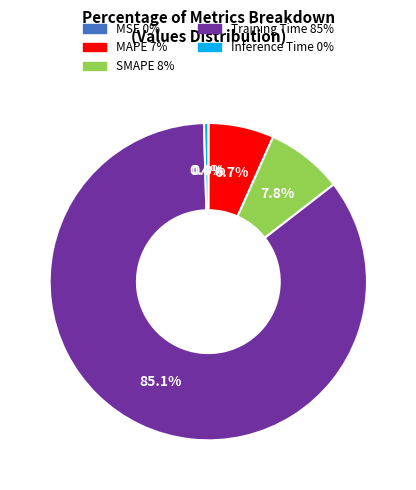

Which slice represents more than half of the pie?

Training Time